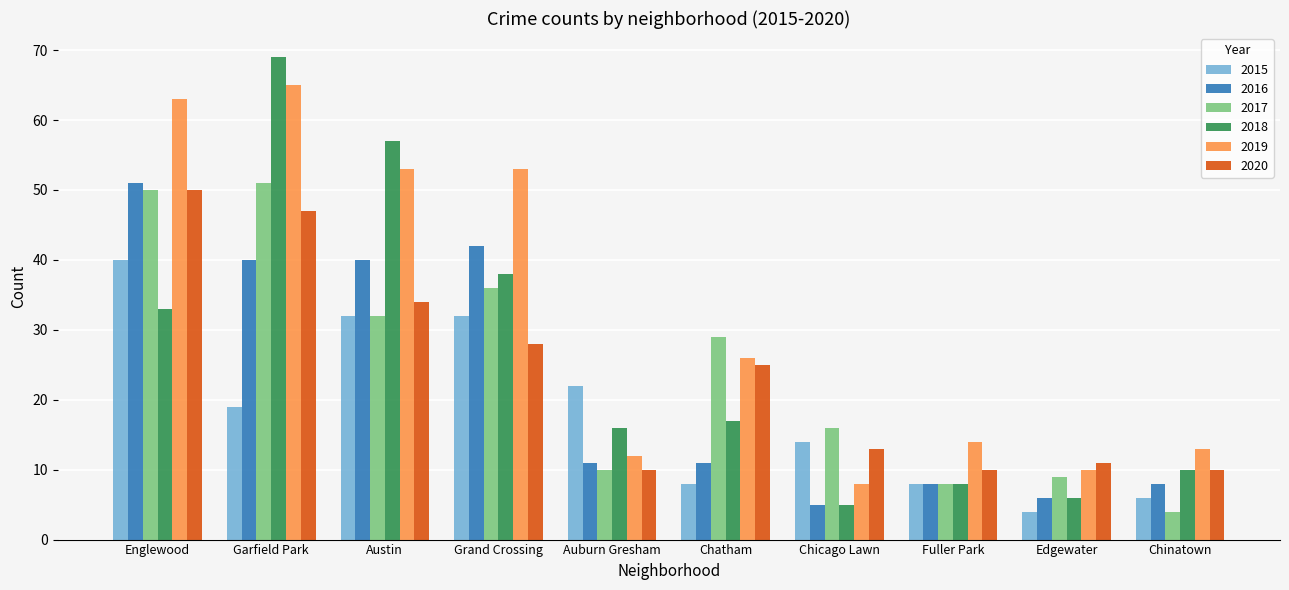

Read the 2015 value at Garfield Park.

19